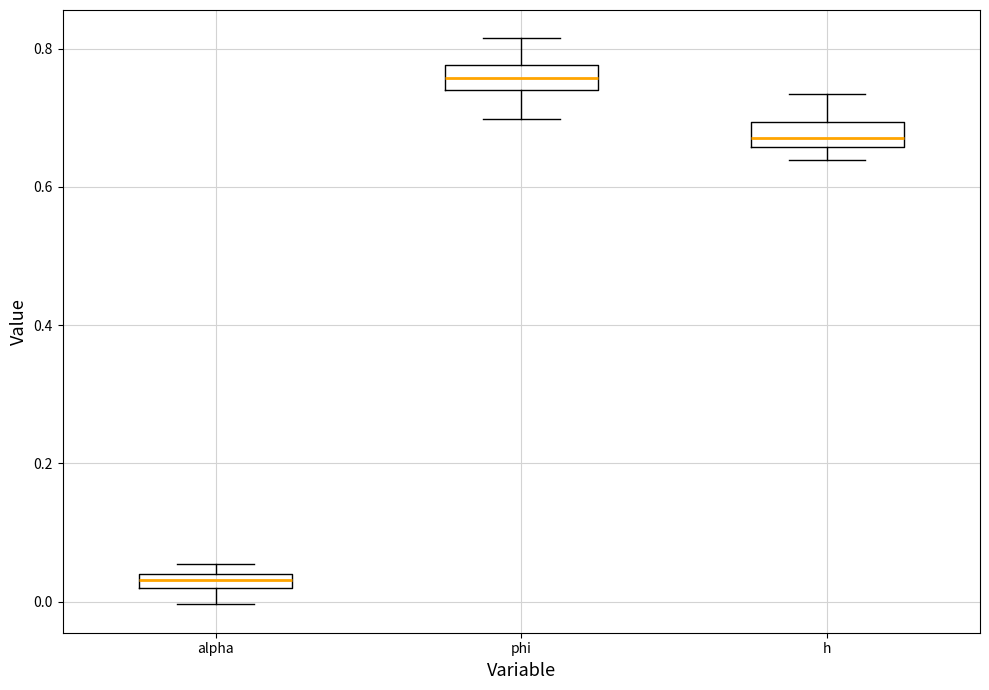

Where is the lower edge of the box for alpha on the y-axis? The values are not printed on the chart, so give them approximately, as read against the axis.

0.02